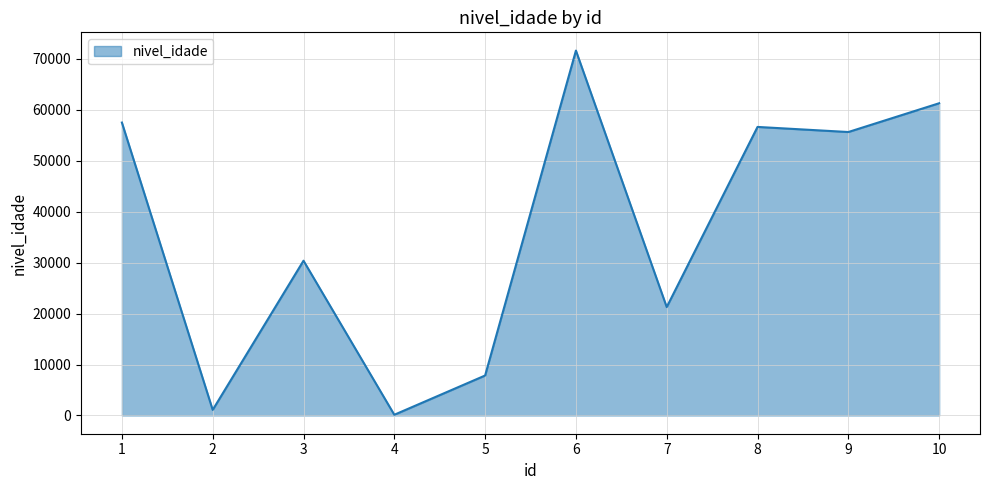

Which label corresponds to the largest value in the chart?

6